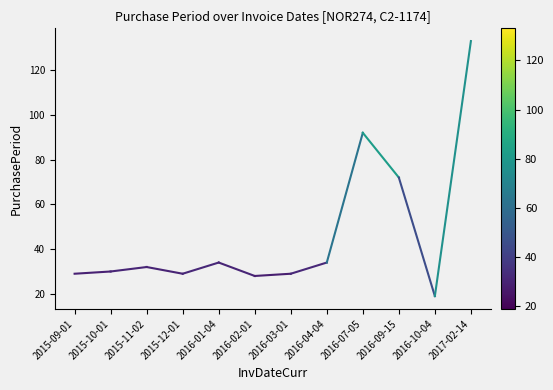

Reading left to right, extract all data points from this chart.

29	30	32	29	34	28	29	34	92	72	19	133